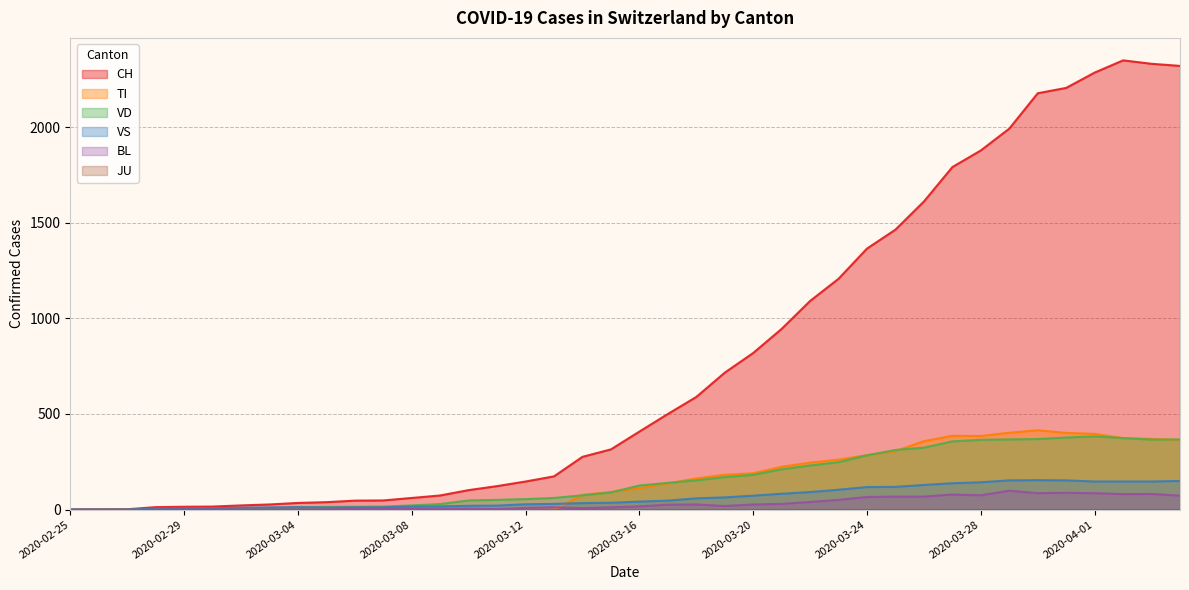

What is the value of the CH point at the 26th from the left?

945